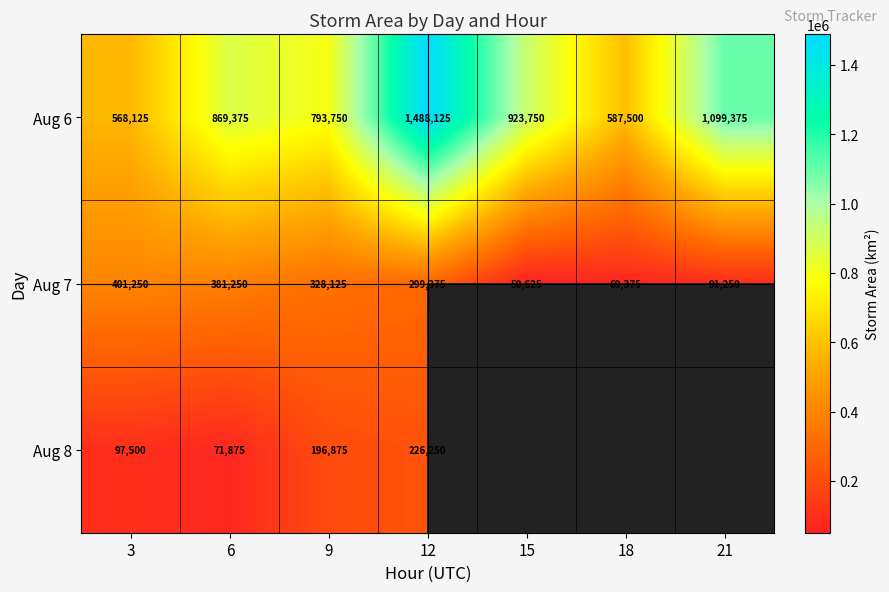

What is the average value of the Aug 7 series?

231607